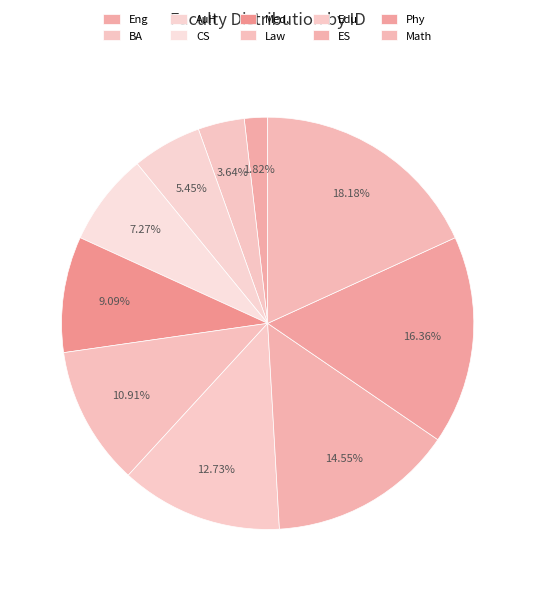

Does Law represent more than half of the total?

No